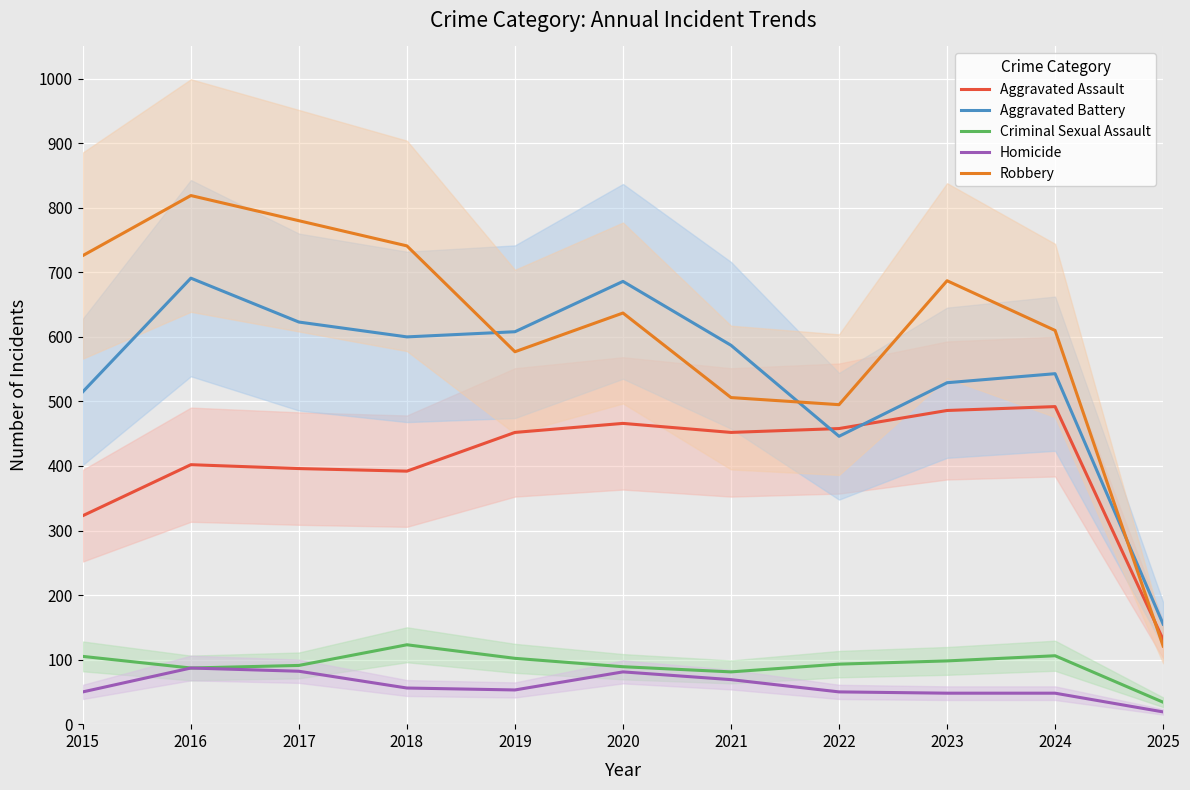

True or false: Robbery and Criminal Sexual Assault intersect in this chart.

False